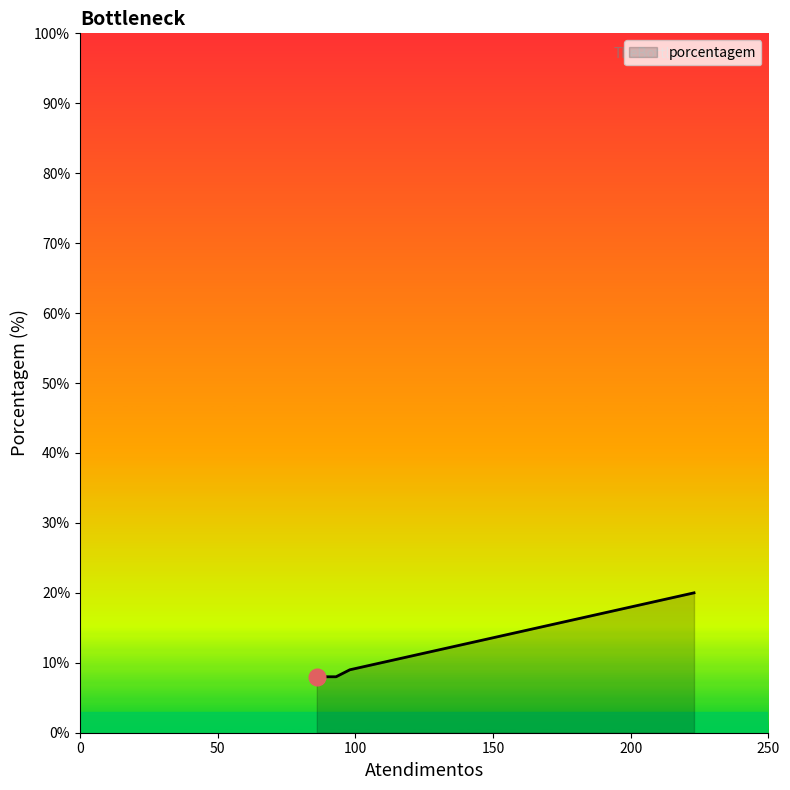

What is the sum of all values?

45